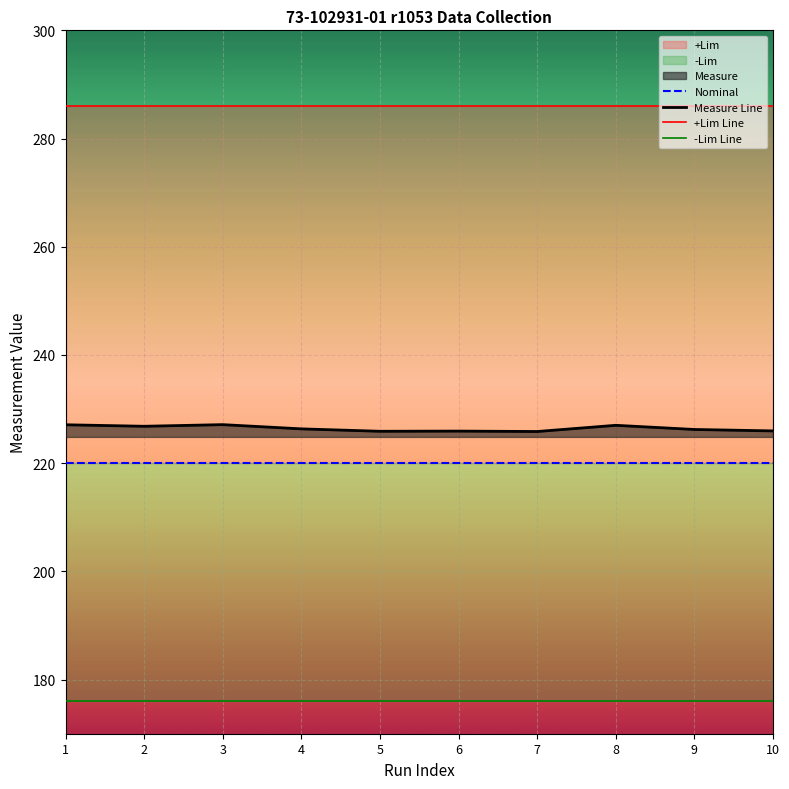

Which series has the largest total across all categories?

+Lim Line